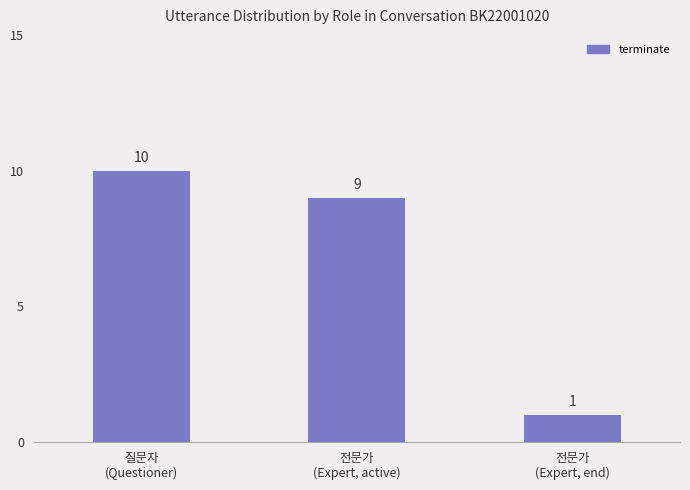

How many distinct data groups are displayed?

1